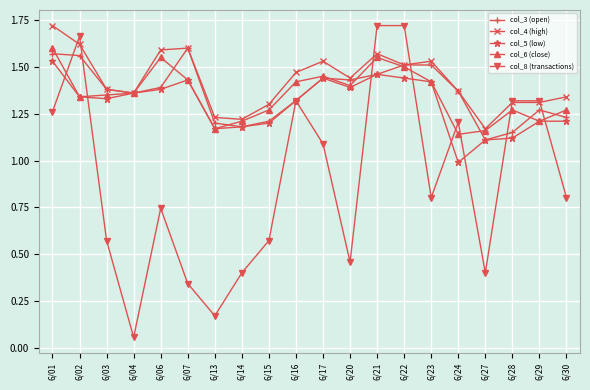

The value of col_8 (transactions) at 6/17 is 0.7. True or false?

False